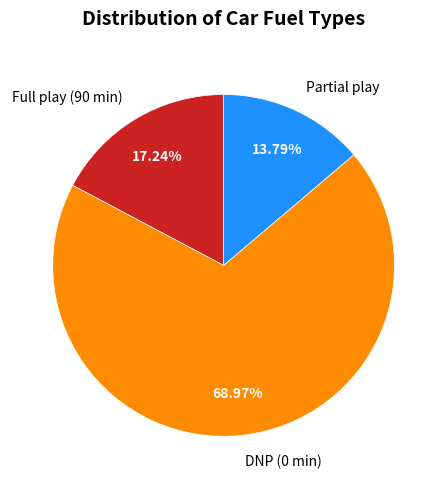

Approximately how many times larger is the value at Partial play compared to Full play (90 min)?

0.8